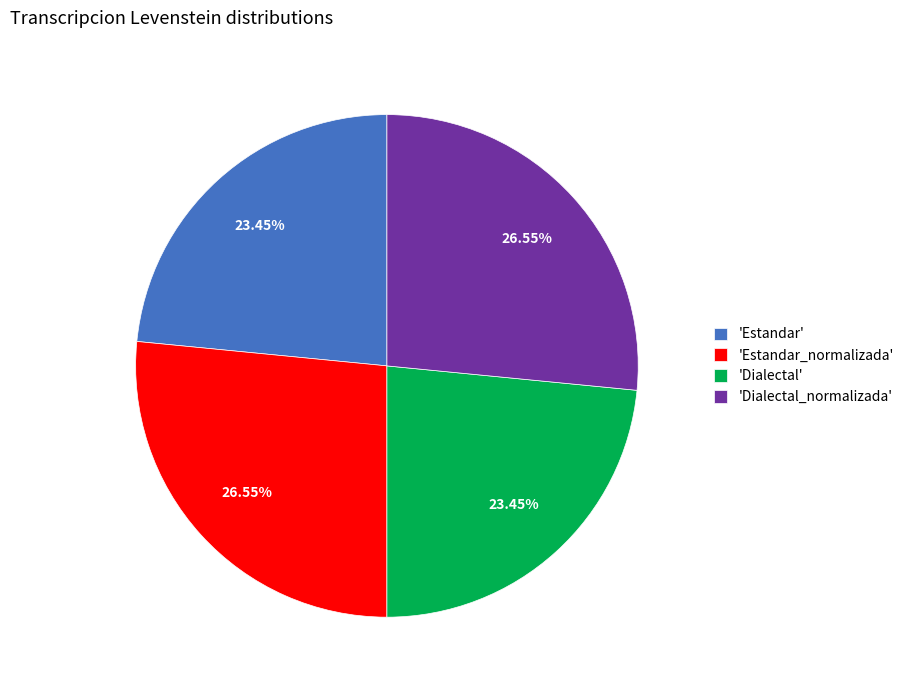

What is the ratio of the value at 'Dialectal_normalizada' to the value at 'Estandar_normalizada'?

1.0